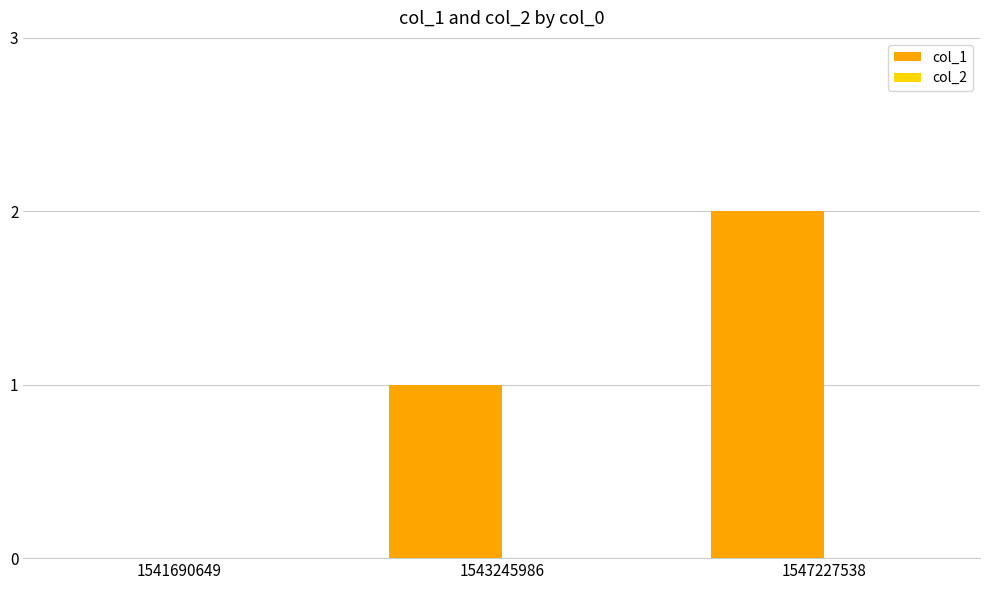

What is the change in value from 1543245986 to 1547227538?

+1